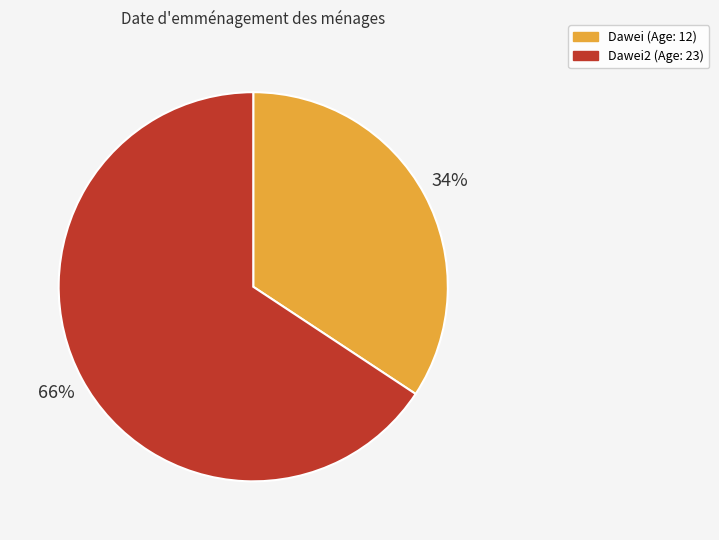

Is there any slice that represents more than half of the pie?

Yes